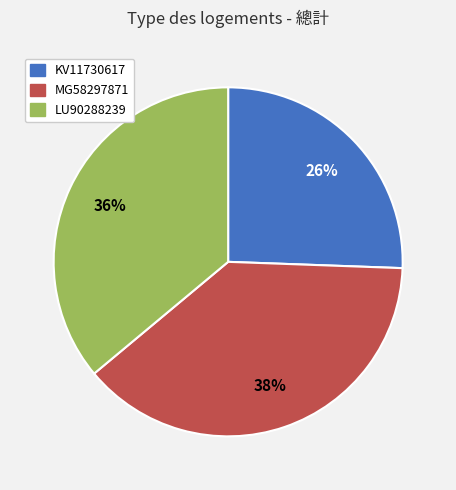

Count the number of slices in the pie.

3